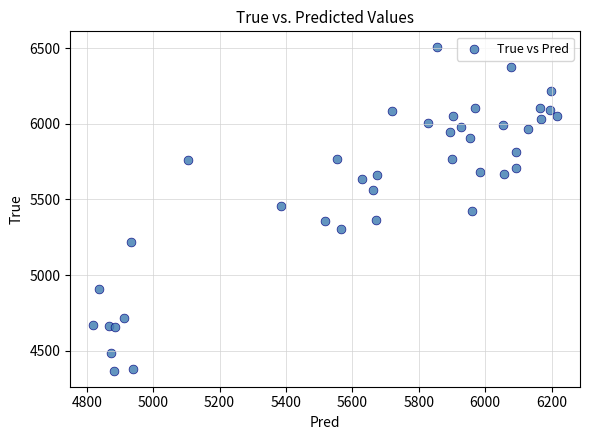

What is the range of Y values (max minus min)?

2136